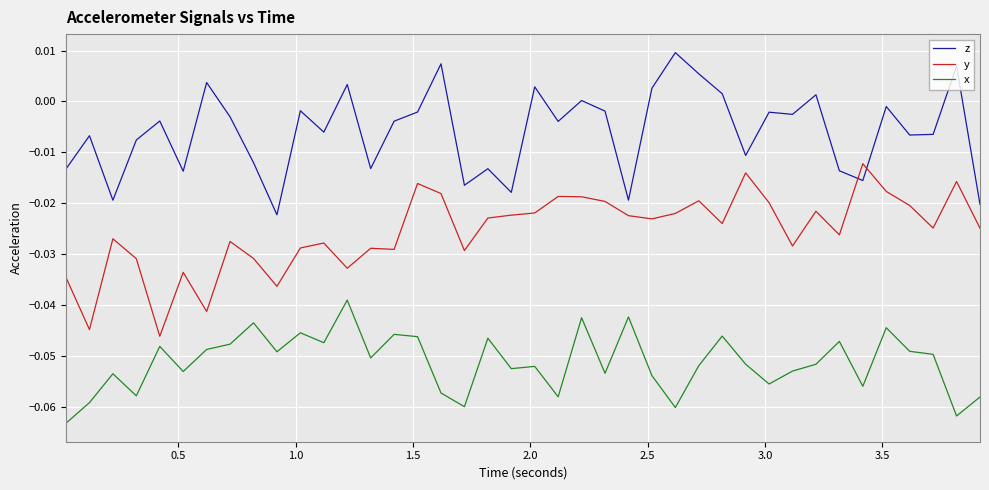

Which series has the largest total across all categories?

z